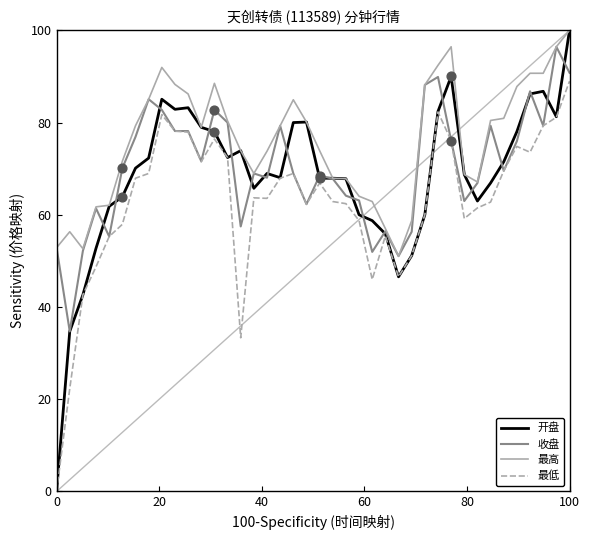

Which series has the largest range (max minus min)?

开盘